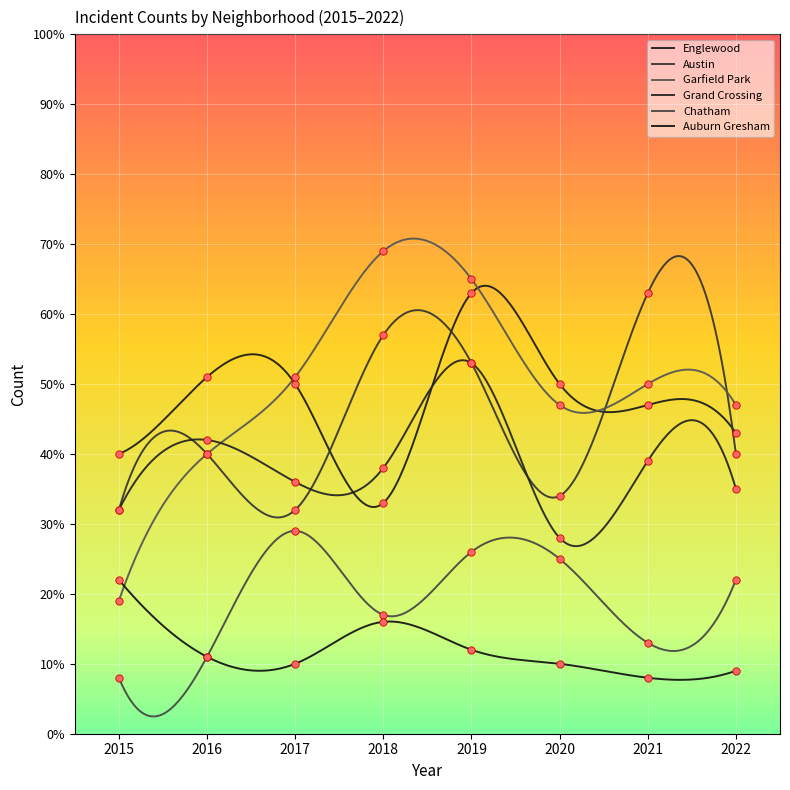

Which series contains the lowest Y value?

Chatham